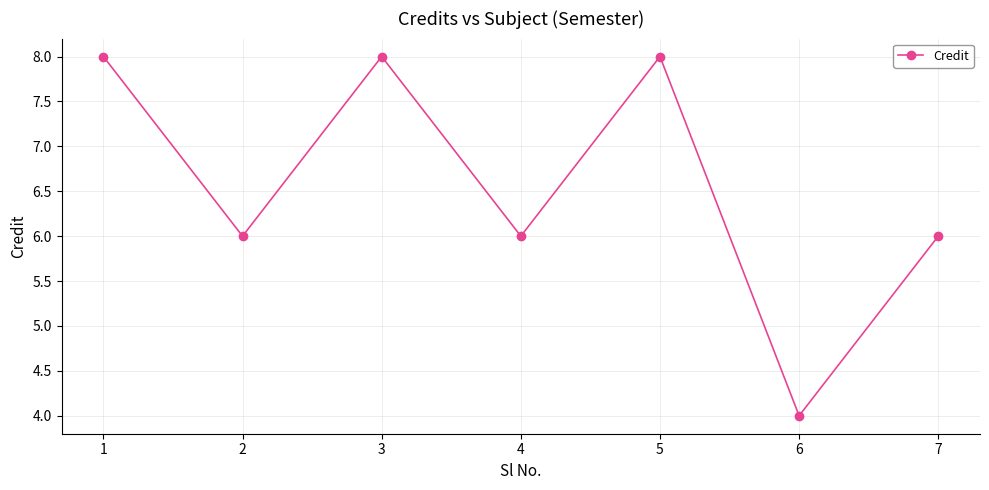

Count the values in the range 6 to 8.

6